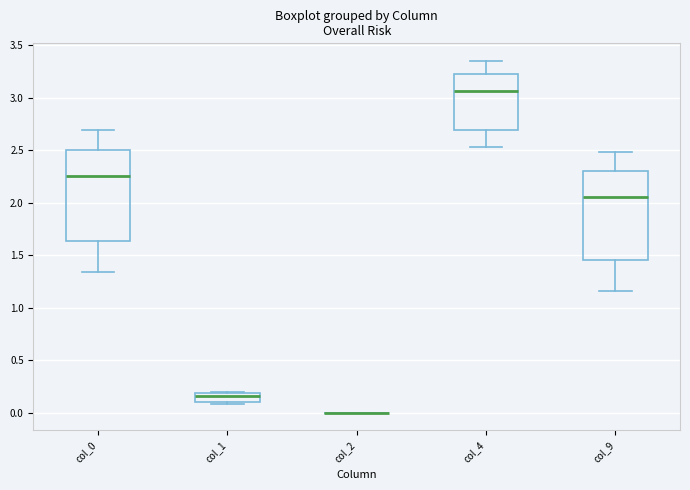

Reading left to right, read every box against the y-axis: the position of its median line, the range the box covers, and the ends of its whiskers. The values are not printed on the chart, so give them approximately, as read against the axis.

col_0: median 2.25, box 1.65 to 2.50, whiskers 1.35 to 2.70
col_1: median 0.15, box 0.10 to 0.20, whiskers 0.10 (just below the box's lower edge) to 0.20 (just above the box's upper edge)
col_2: box collapsed to a line at 0.00, whiskers 0.00 to 0.00
col_4: median 3.05, box 2.70 to 3.20, whiskers 2.55 to 3.35
col_9: median 2.05, box 1.45 to 2.30, whiskers 1.15 to 2.50